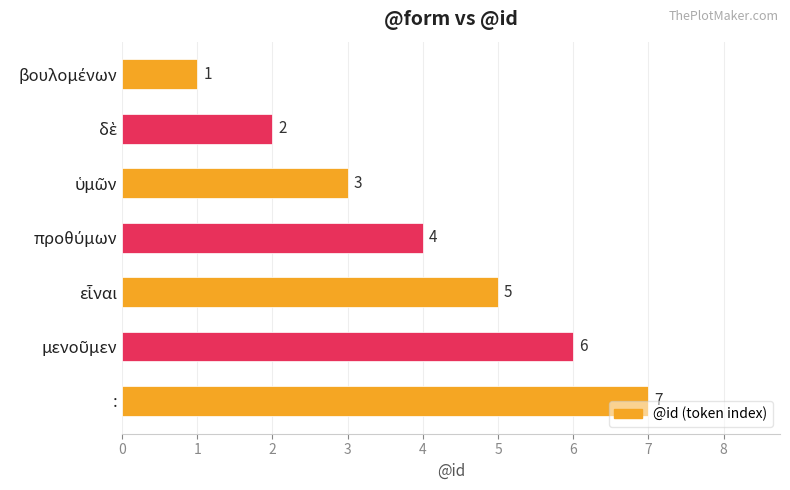

Count the values in the range 2 to 6.

5